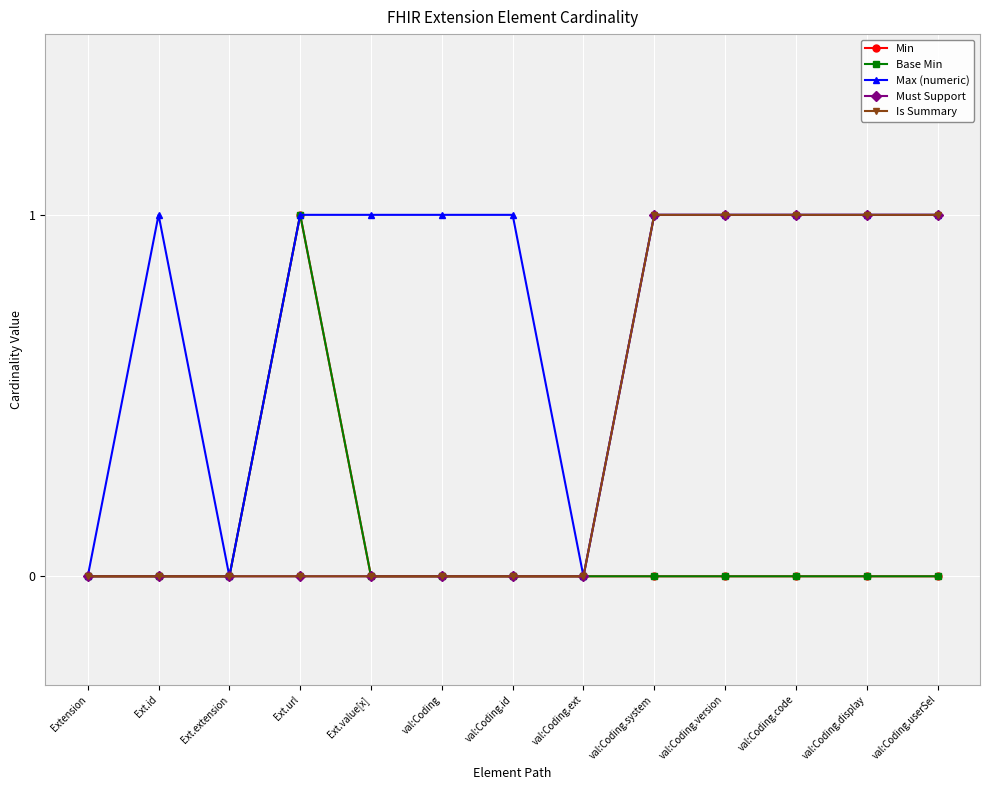

Does the chart display data point markers on the line(s)?

Yes